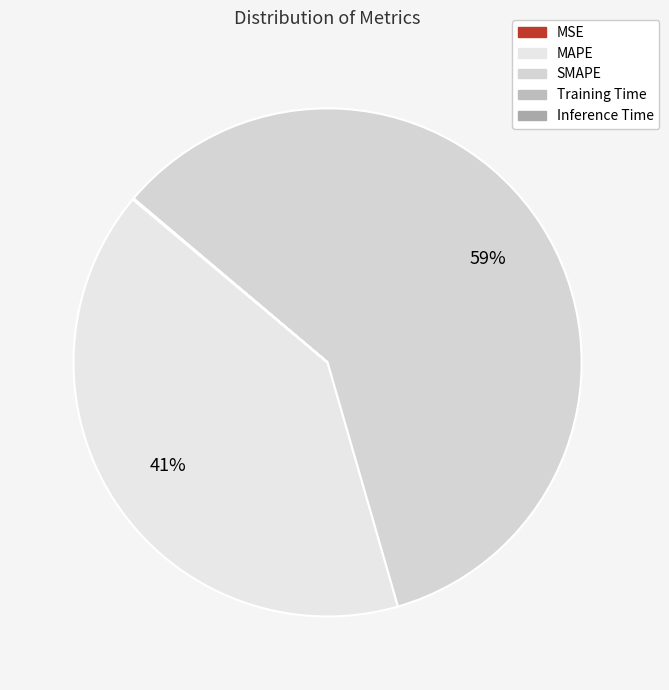

How many segments does this pie chart have?

5